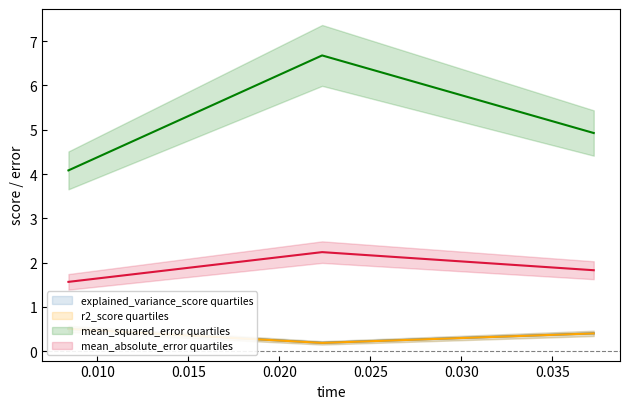

Which series has the largest total across all categories?

mean_squared_error